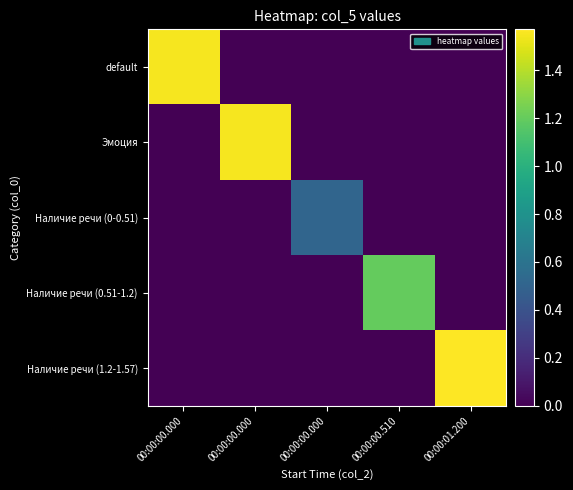

Rank the series at 00:00:00.000 from highest to lowest value.

default, Эмоция, Наличие речи (0-0.51), Наличие речи (0.51-1.2), Наличие речи (1.2-1.57)